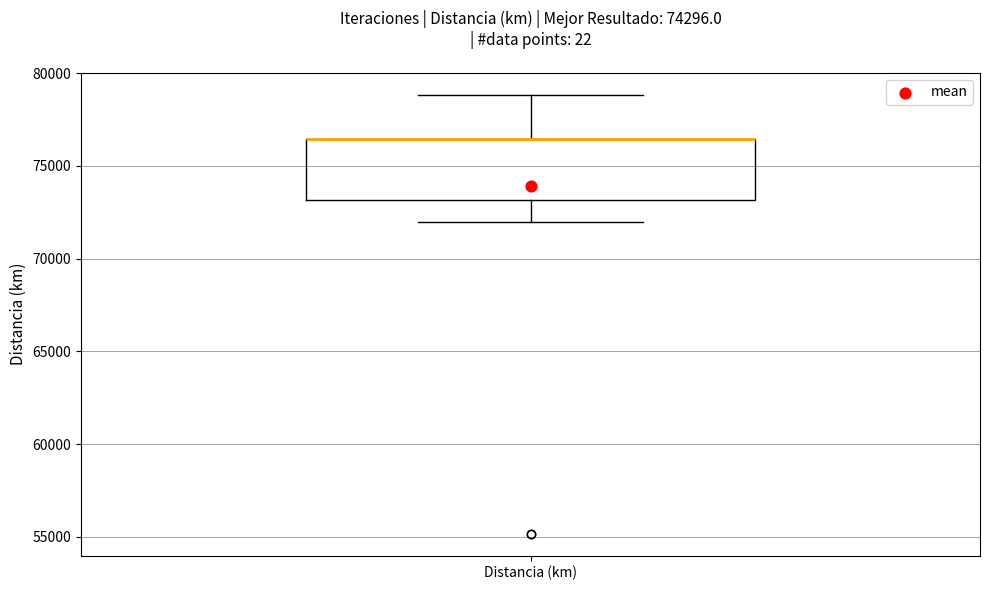

Read this box plot against the y-axis: the position of the median line, the range covered by the box, and the ends of both whiskers. The values are not printed on the chart, so give them approximately, as read against the axis.

median 76500 (drawn on the box's upper edge), box 73000 to 76500, whiskers 72000 to 79000